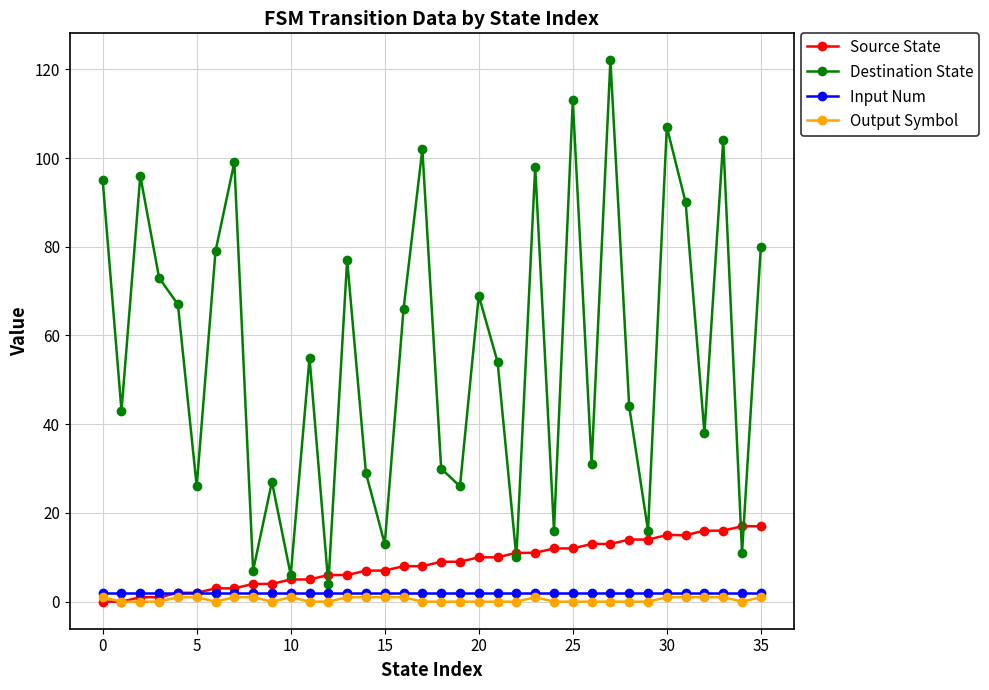

Which series has the largest range (max minus min)?

Destination State